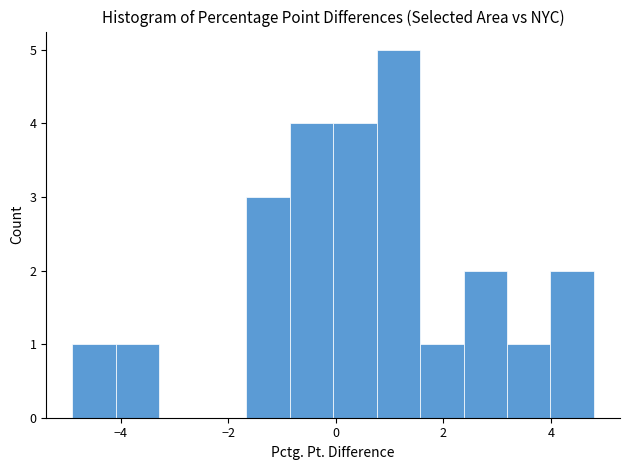

Reading left to right, list every bar in this chart as the range it spans on the x-axis followed by its height. Neither the bar edges nor the heights are printed on the chart, so give them approximately, as read against the axes.

-4.8 to -4.0: 1
-4.0 to -3.2: 1
-3.2 to -2.4: 0
-2.4 to -1.6: 0
-1.6 to -0.8: 3
-0.8 to 0.0: 4
0.0 to 0.8: 4
0.8 to 1.6: 5
1.6 to 2.4: 1
2.4 to 3.2: 2
3.2 to 4.0: 1
4.0 to 4.8: 2